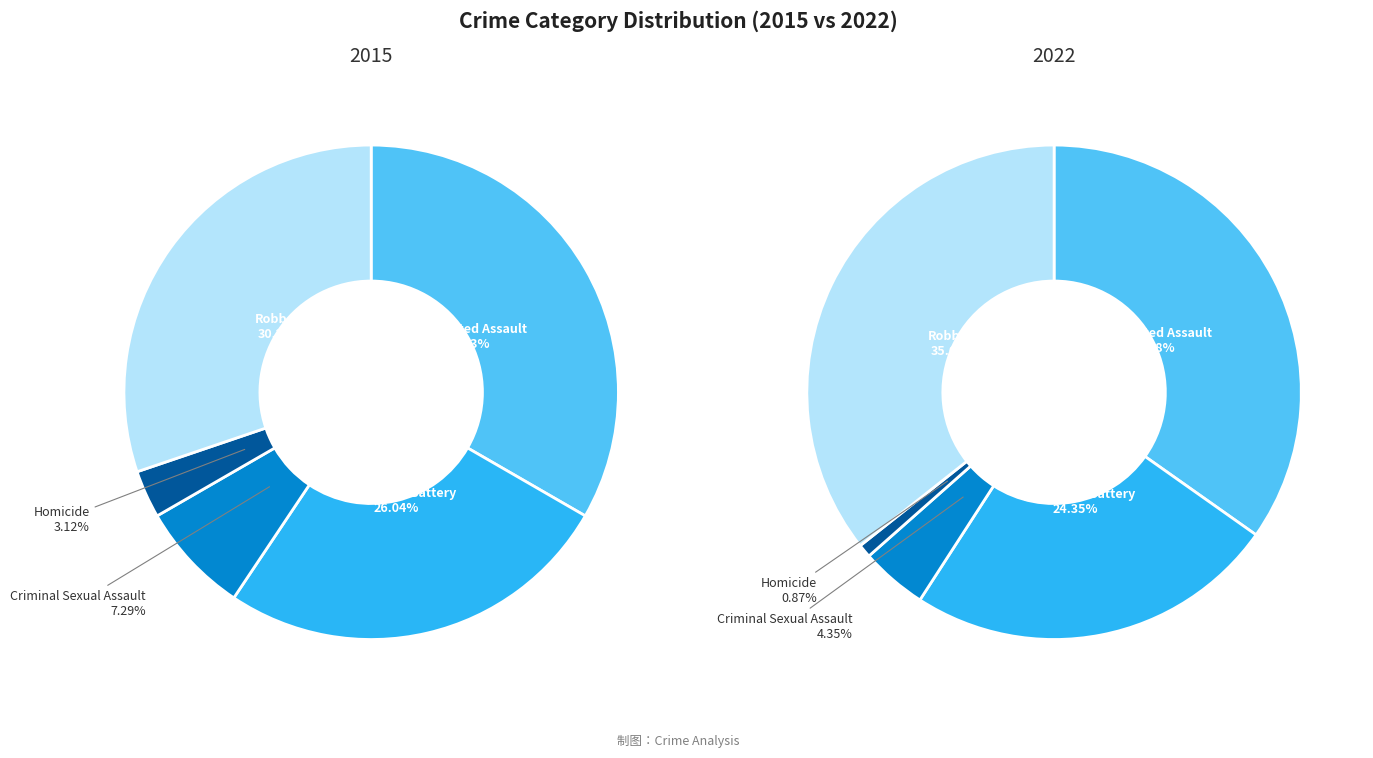

At Criminal Sexual Assault, list the series in order from smallest to largest.

values_2022, values_2015